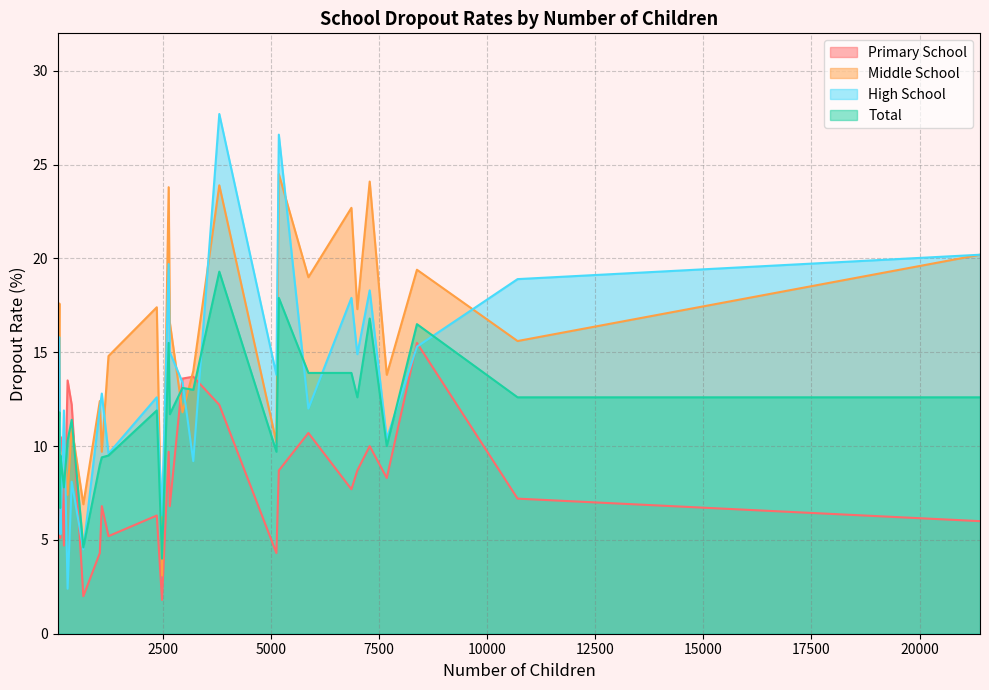

What is the greatest value displayed?

27.7